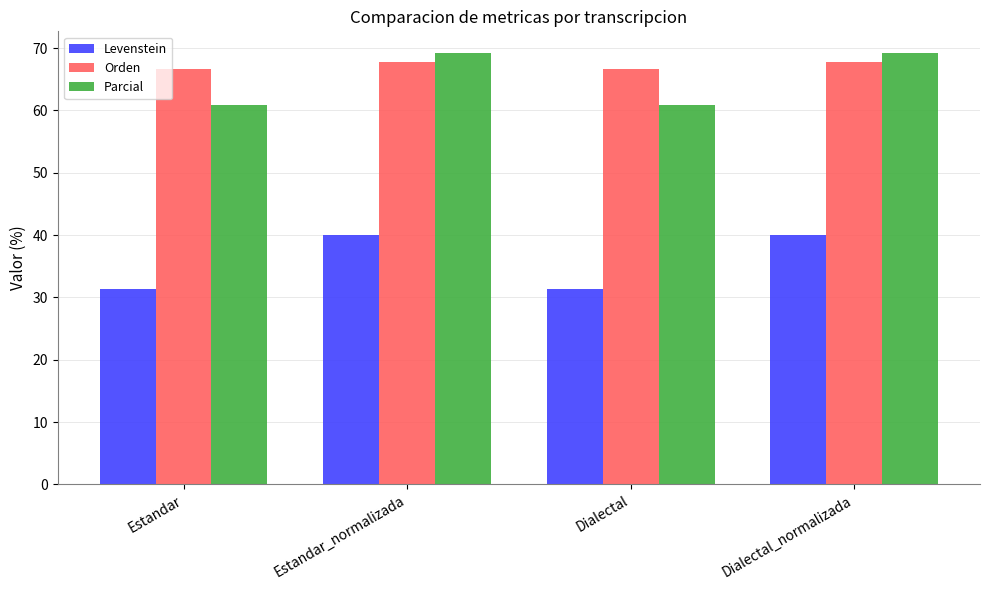

At how many categories does at least one series exceed 65?

4